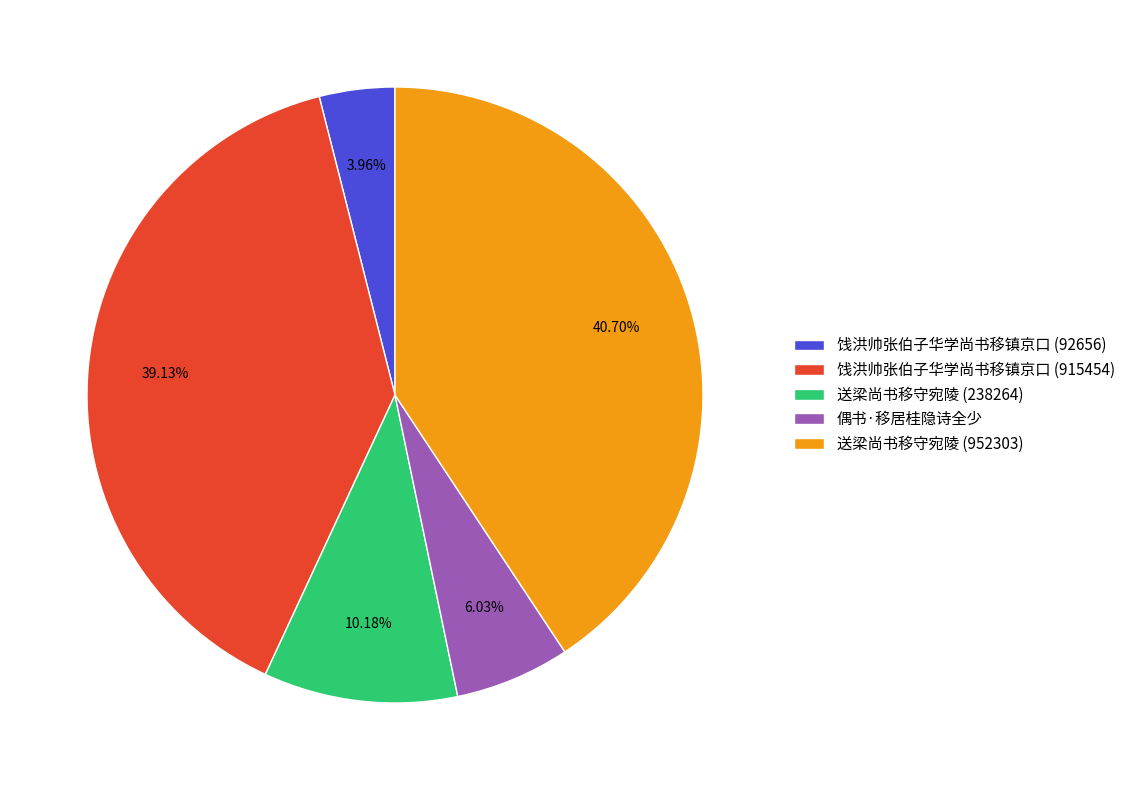

What is the ratio of the value at 送梁尚书移守宛陵 (952303) to the value at 送梁尚书移守宛陵 (238264)?

4.0